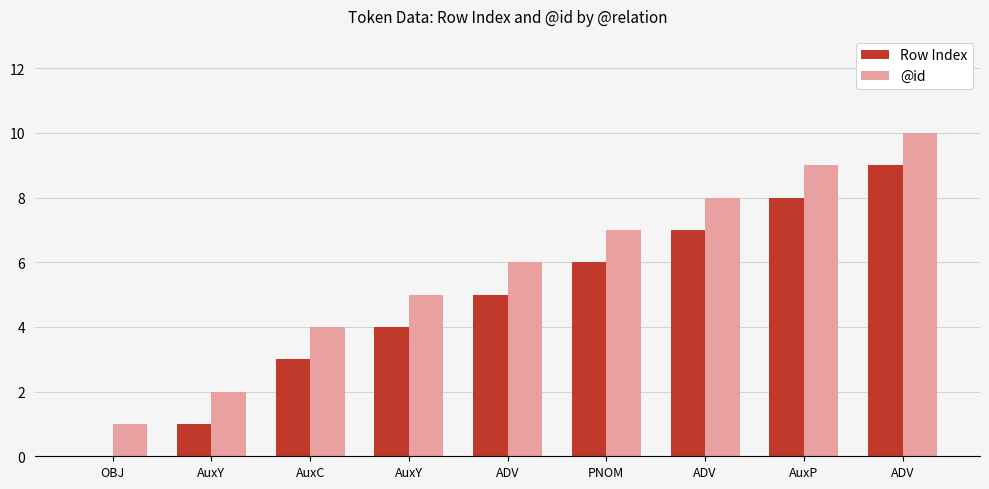

Which category has the highest value across all series?

ADV